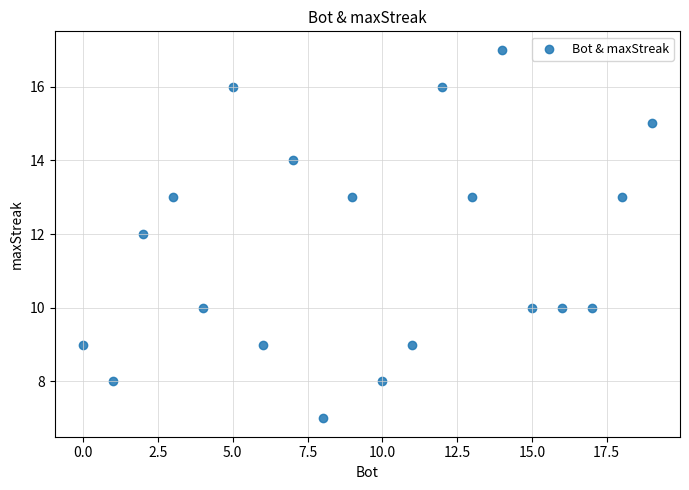

What is the range of Y values (max minus min)?

10